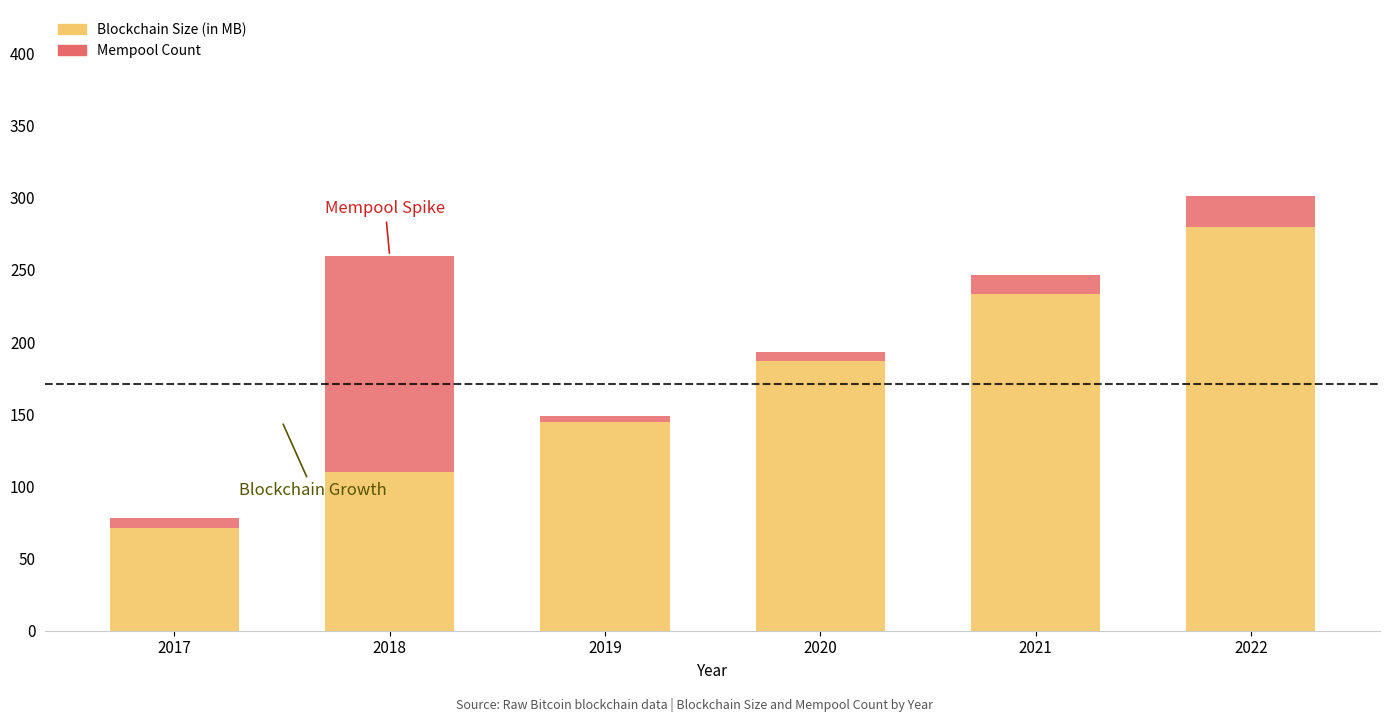

At which category is the sum across all series the highest?

2022